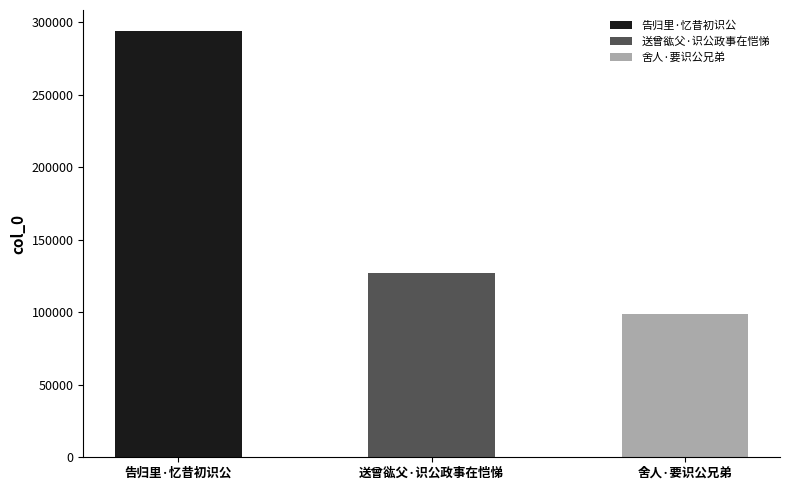

Which has a higher value, 送曾谹父·识公政事在恺悌 or 告归里·忆昔初识公?

告归里·忆昔初识公